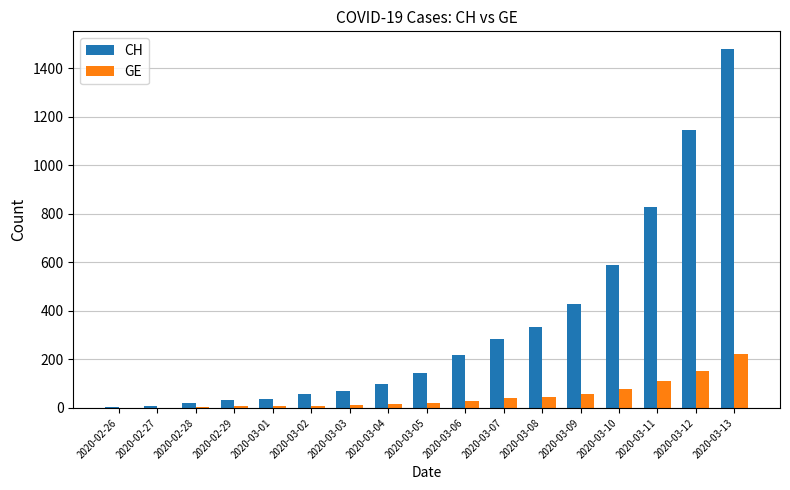

Does the chart contain stacked bars?

No